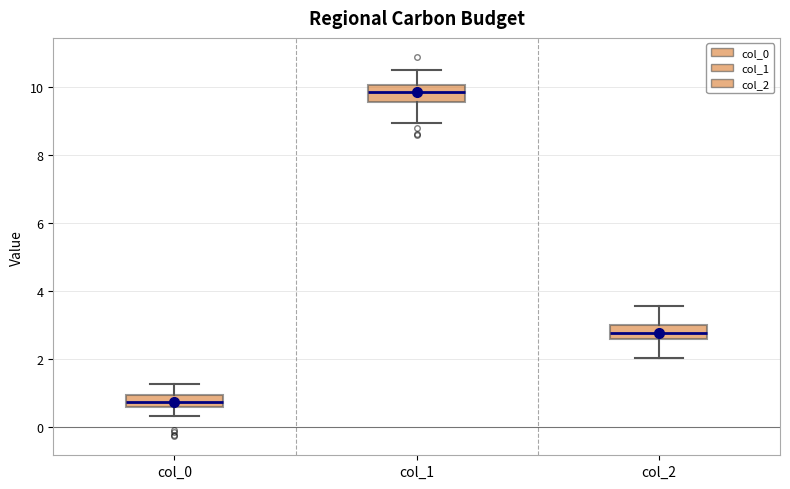

Which box's median line is the lowest?

col_0